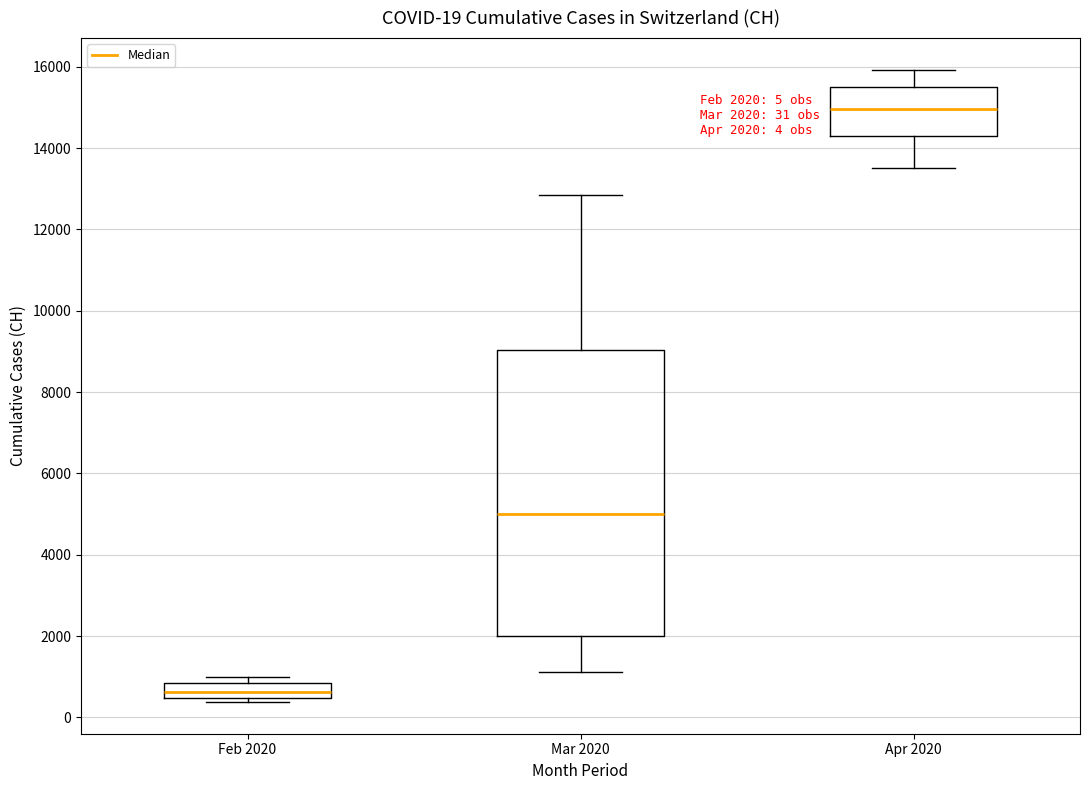

Which box has the highest median line?

Apr 2020